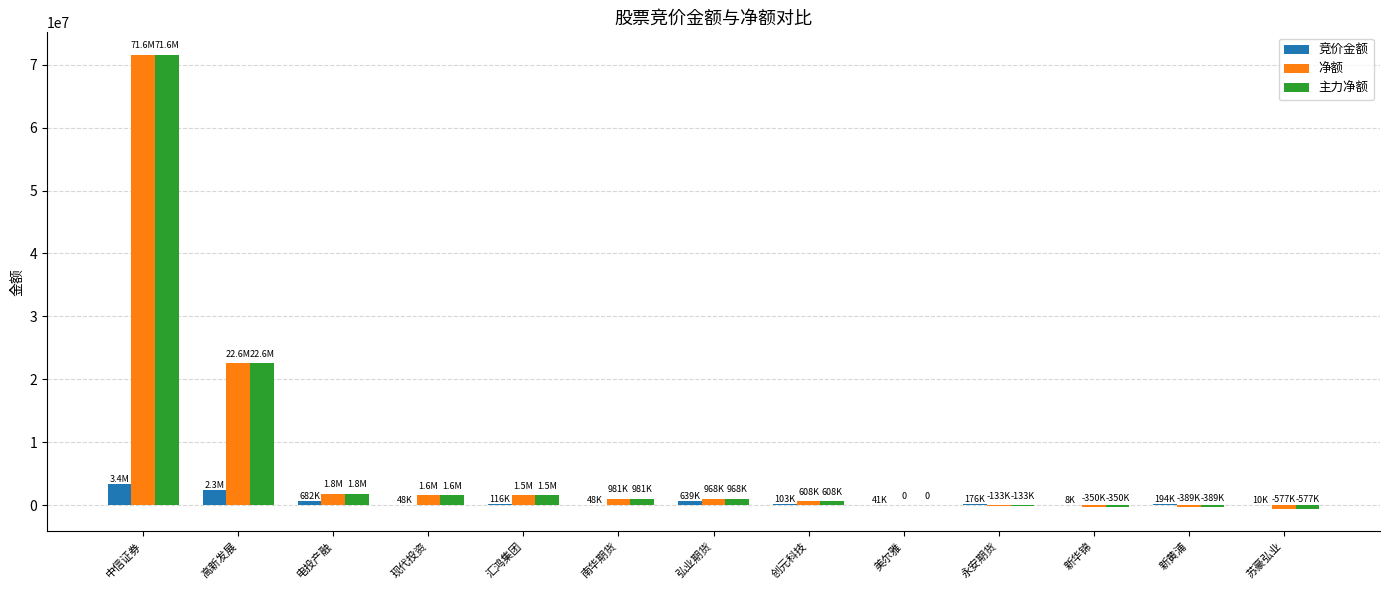

At which label is 主力净额 closest to 35488400?

高新发展